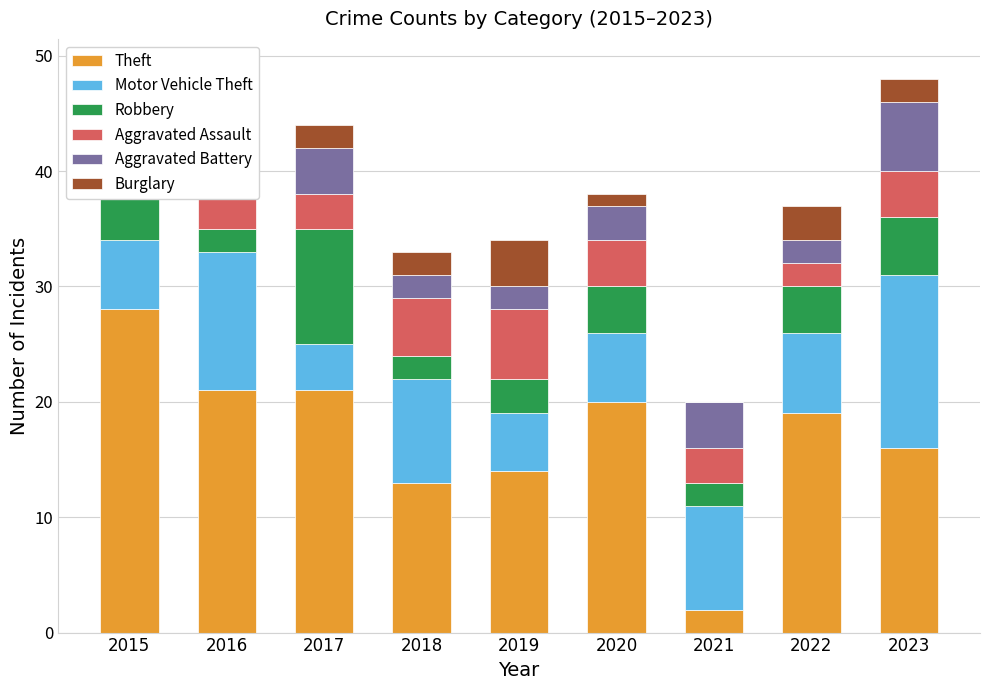

Is it true that Theft equals 18 at 2018?

False